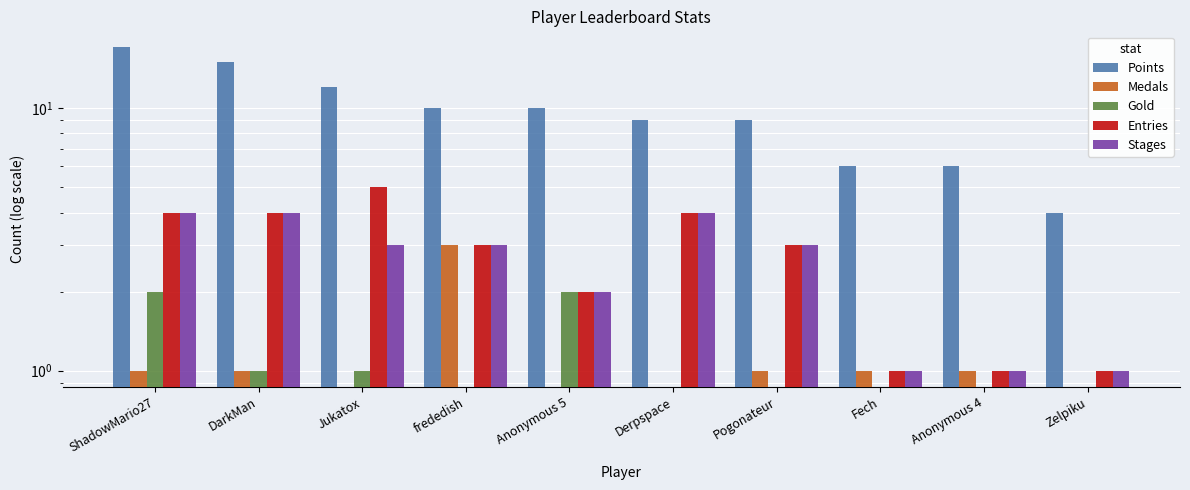

Which series has the largest range (max minus min)?

Points